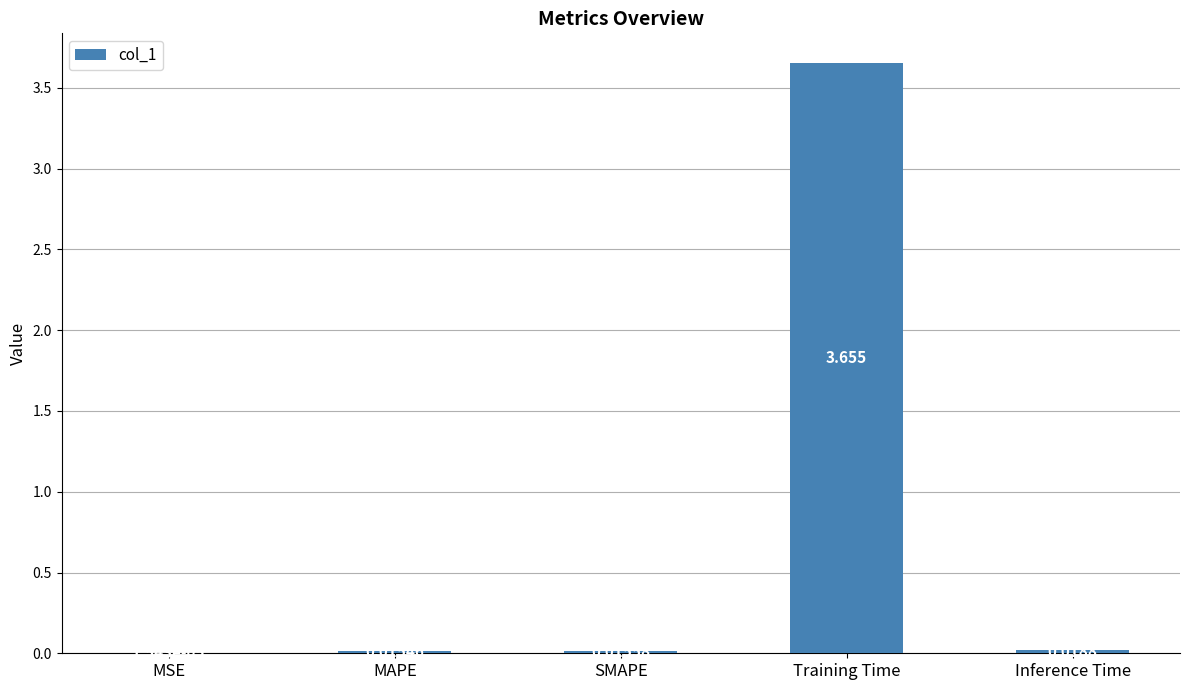

Which label corresponds to the largest value in the chart?

Training Time